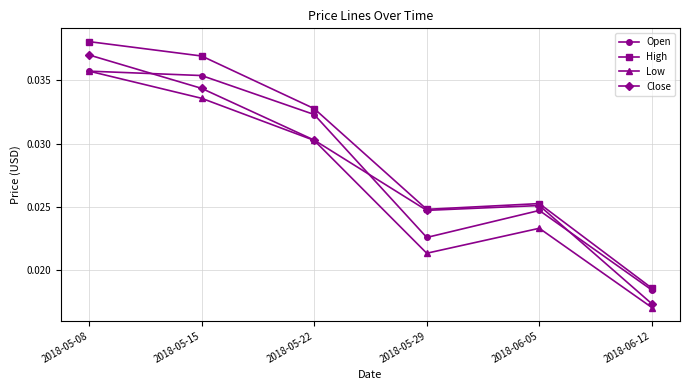

The Low series shows 0.1 at 2018-05-08. True or false?

False